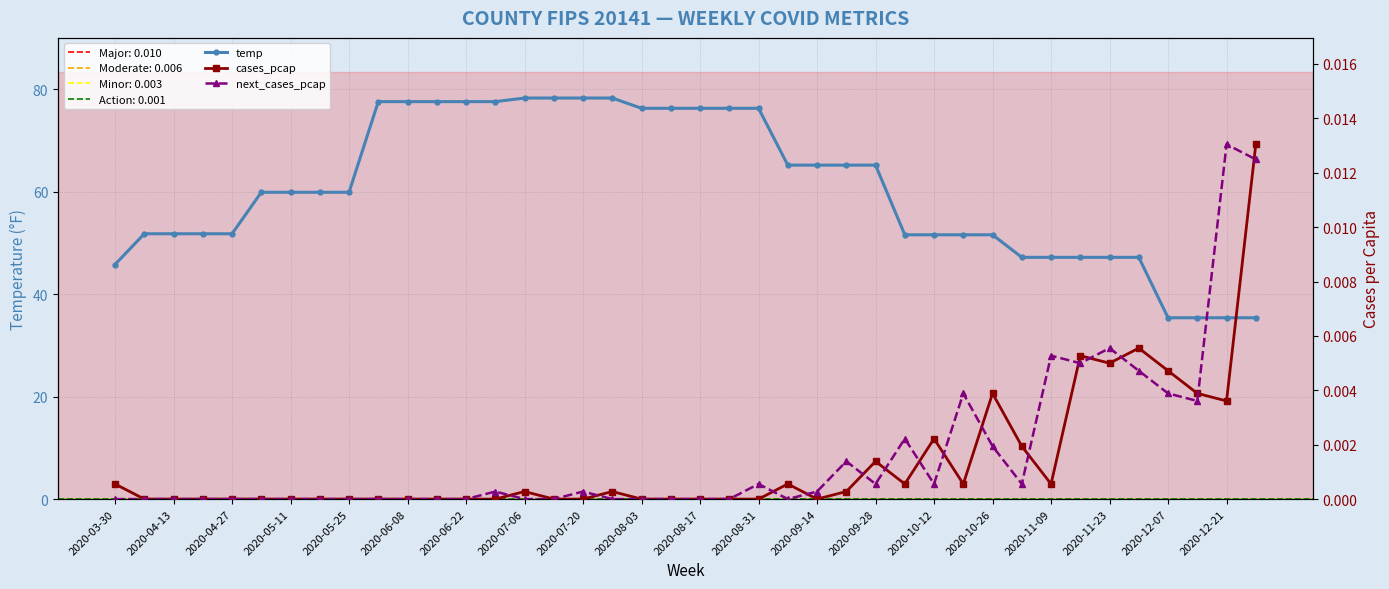

The value of temp at 2020-04-13 is 51.8. True or false?

True